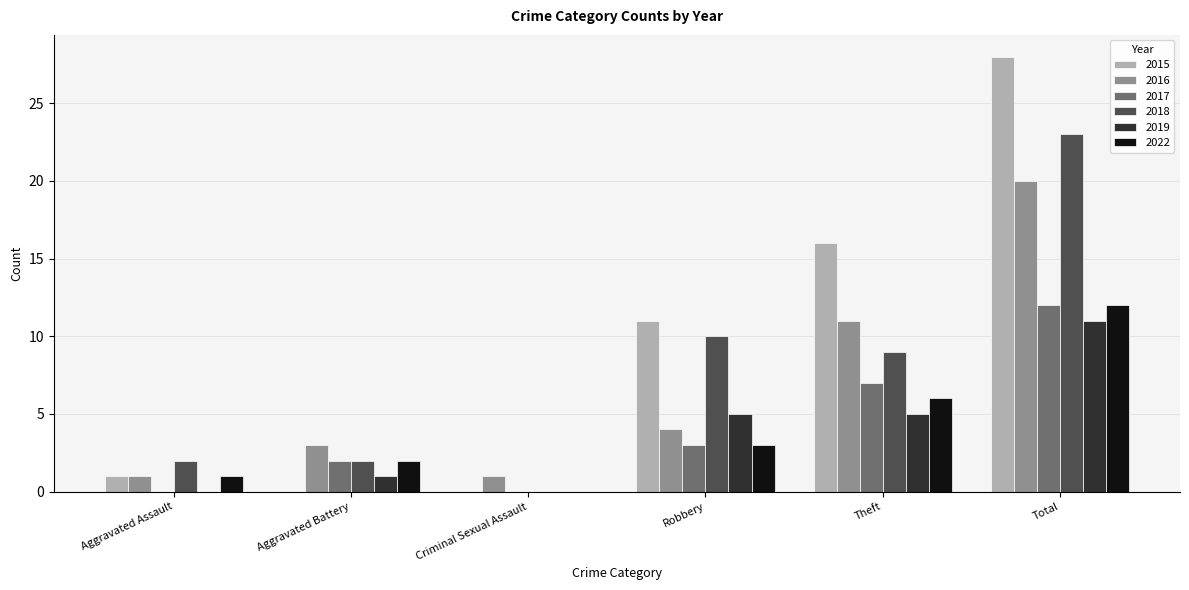

What is the highest value of the 2018 series?

23